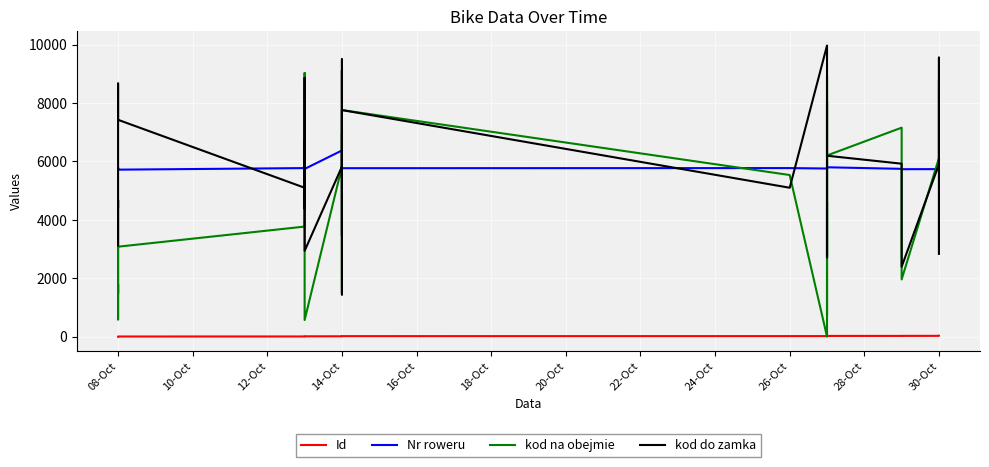

How many series are shown in this chart?

4